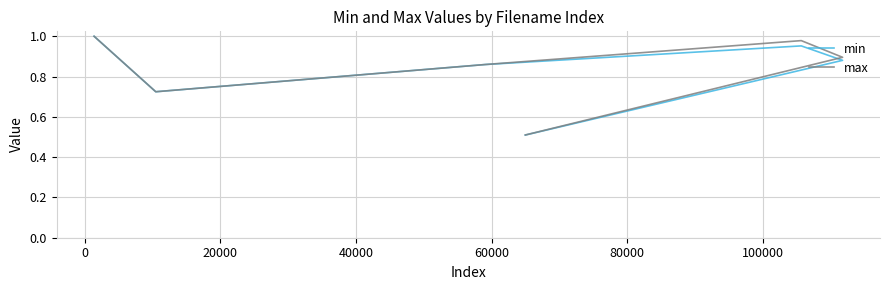

At how many categories does at least one series exceed 0?

6